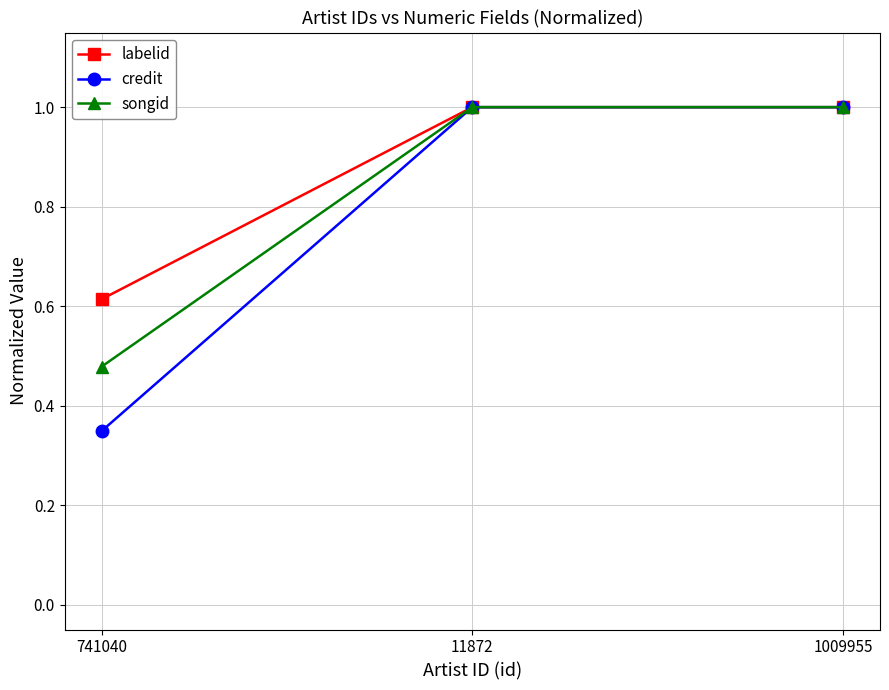

Is this an area chart (filled region under the line)?

No